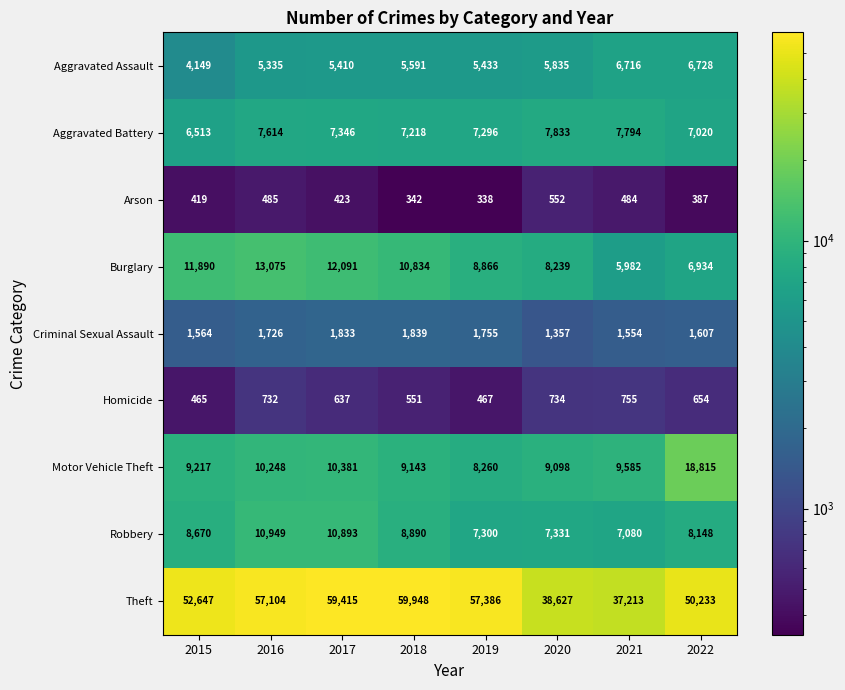

At how many categories does at least one series exceed 34789?

8